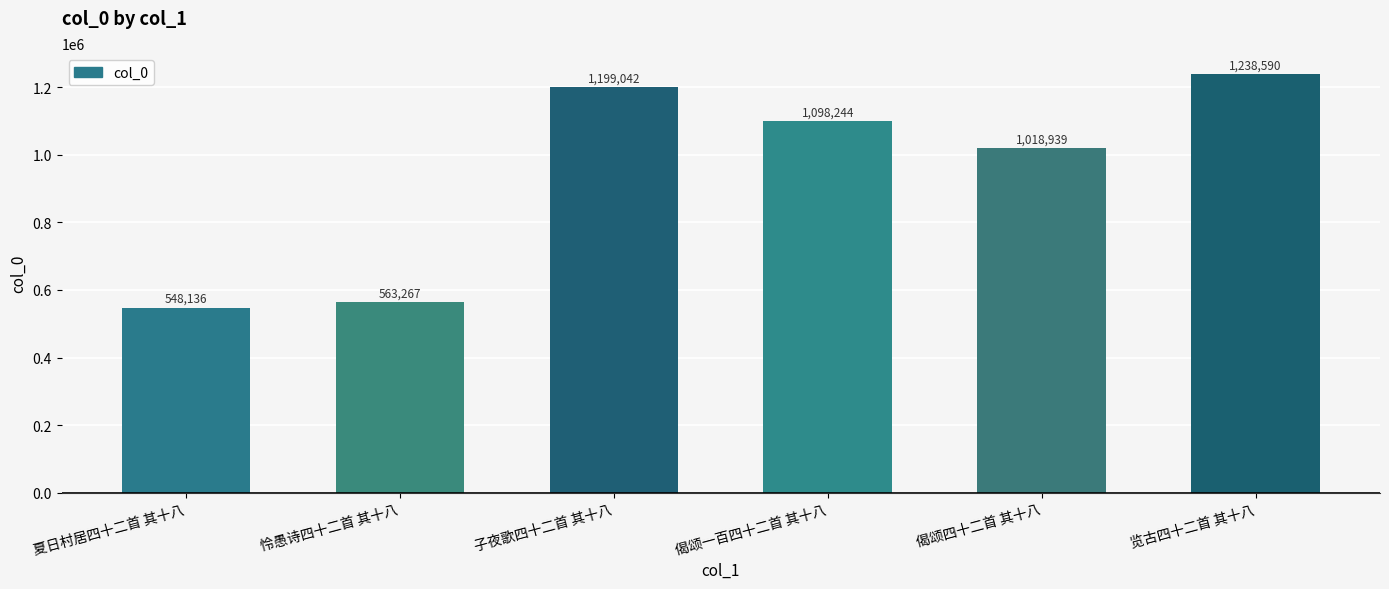

Reading right to left, what are all the values shown in this chart?

览古四十二首 其十八=1238590	偈颂四十二首 其十八=1018939	偈颂一百四十二首 其十八=1098244	子夜歌四十二首 其十八=1199042	怜愚诗四十二首 其十八=563267	夏日村居四十二首 其十八=548136